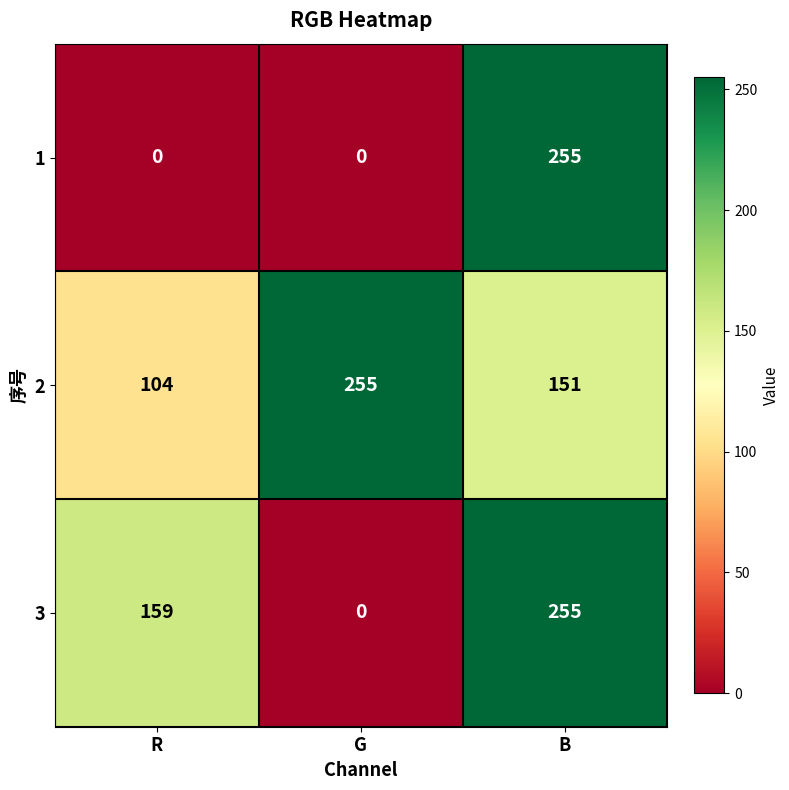

What is the difference between the maximum and minimum values in the 3 series?

255